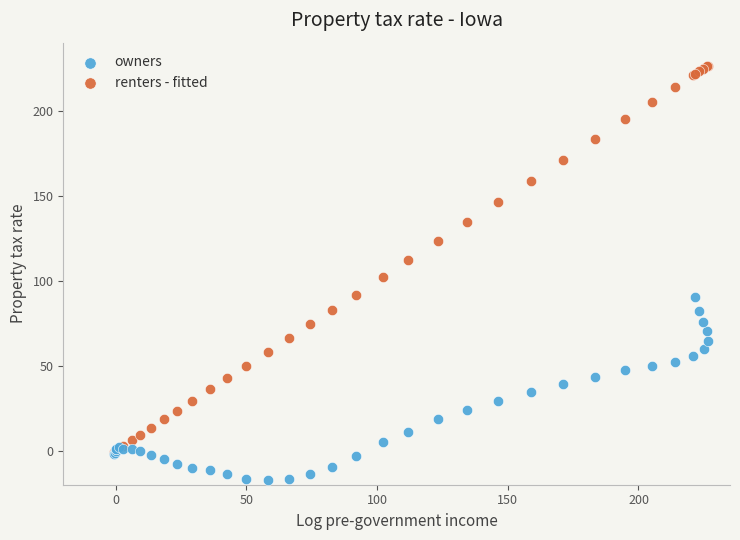

What are all the series names shown in the legend?

owners, renters - fitted